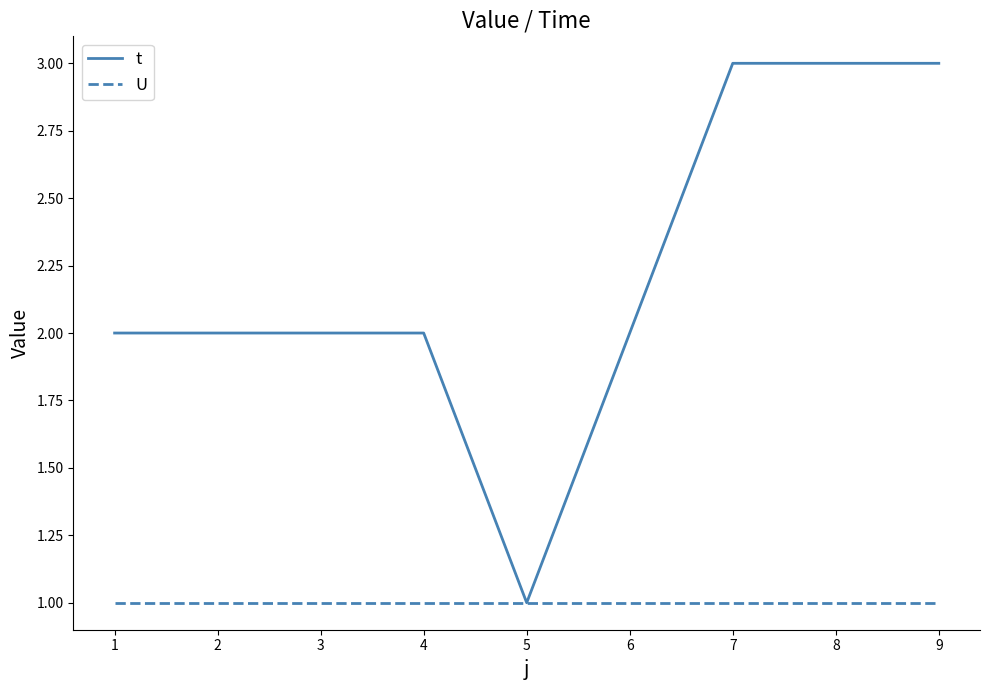

What is the maximum value shown in the chart?

3